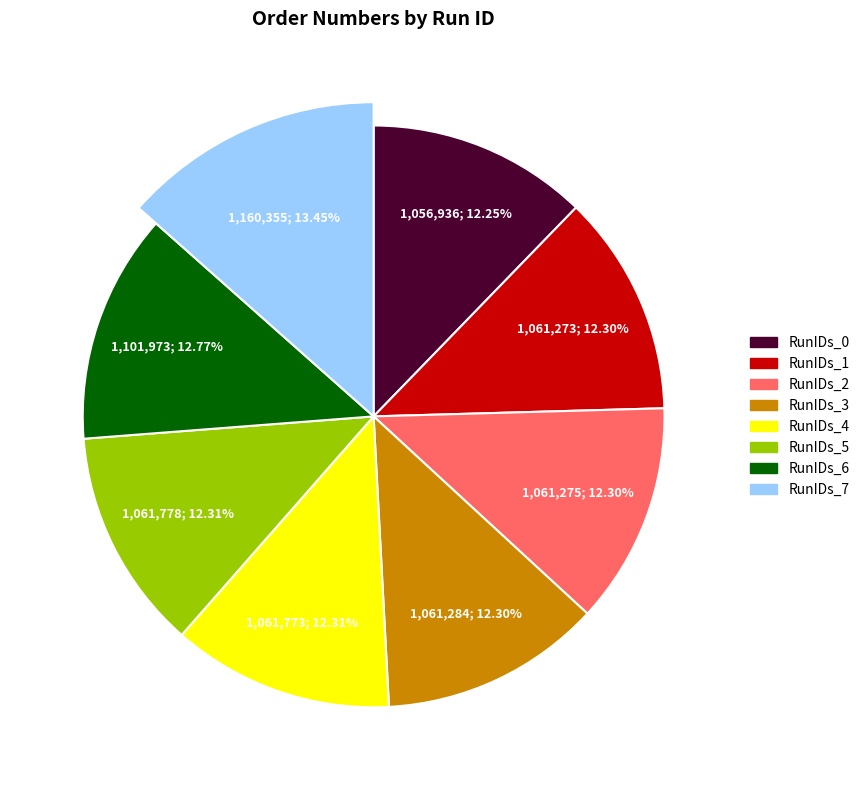

What is the smallest slice in the pie chart?

RunIDs_0